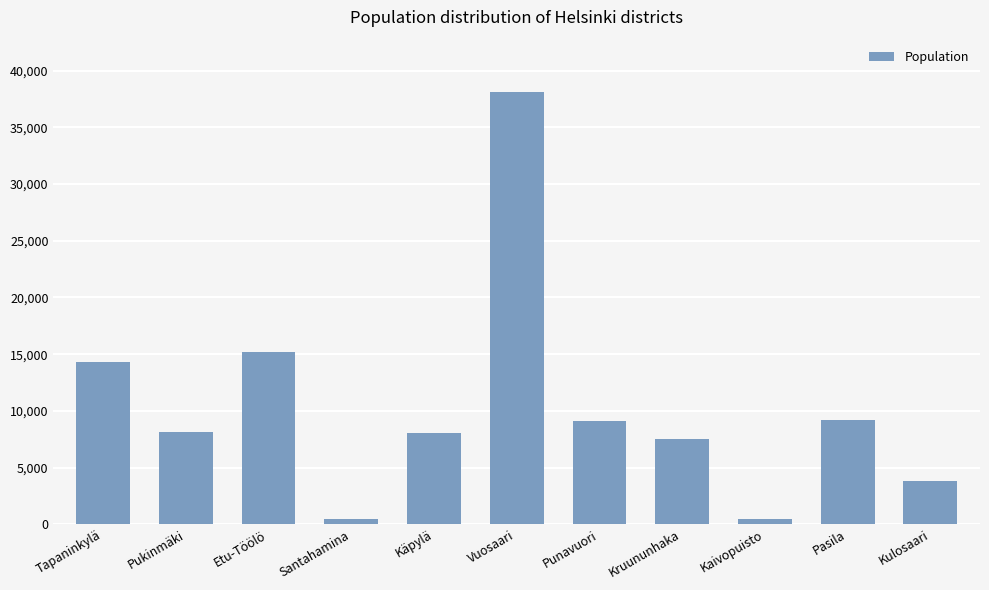

Does the chart contain any negative values?

No